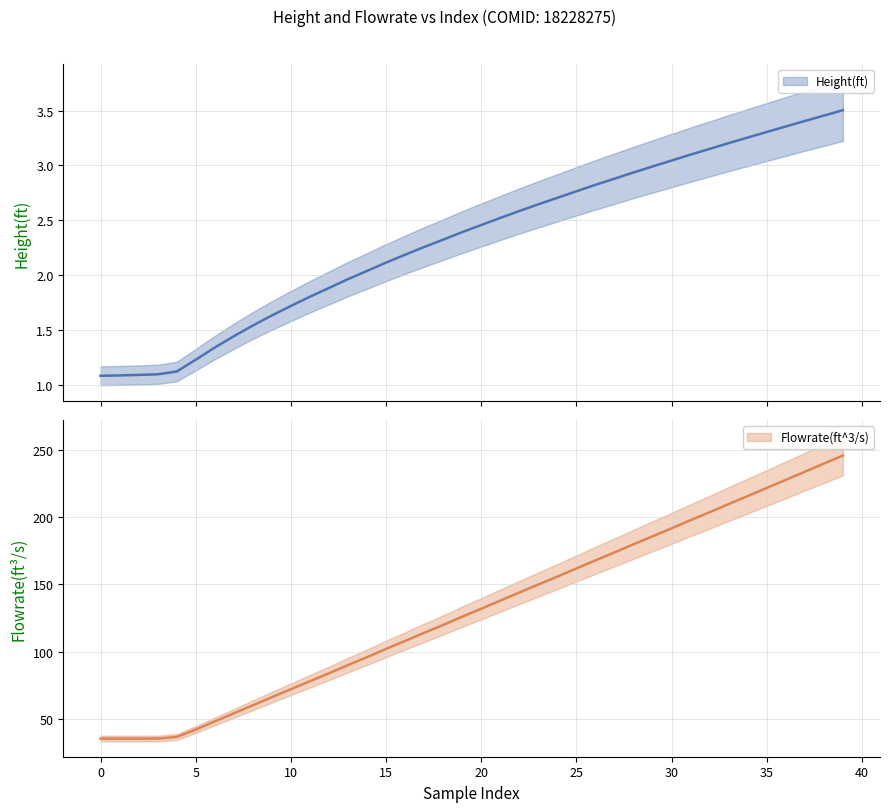

Rank the series at 15 from highest to lowest value.

Flowrate(ft^3/s), Height(ft)